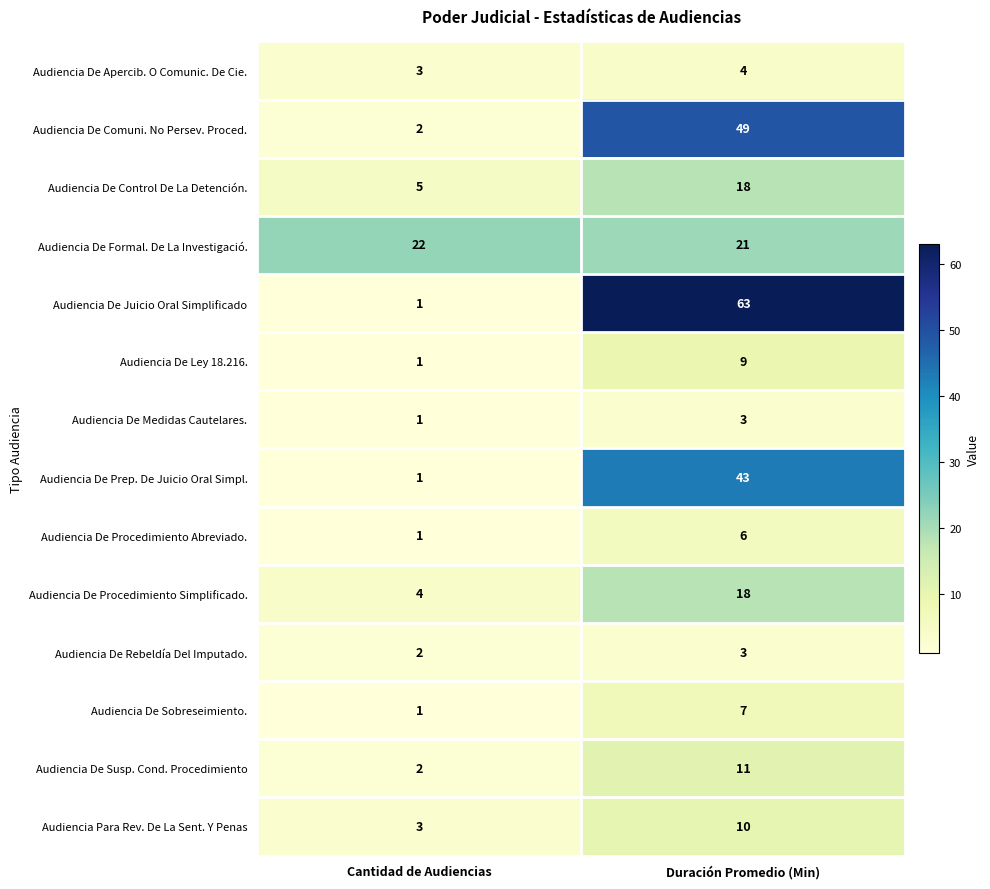

At which label does Audiencia De Ley 18.216. reach its minimum?

Cantidad de Audiencias